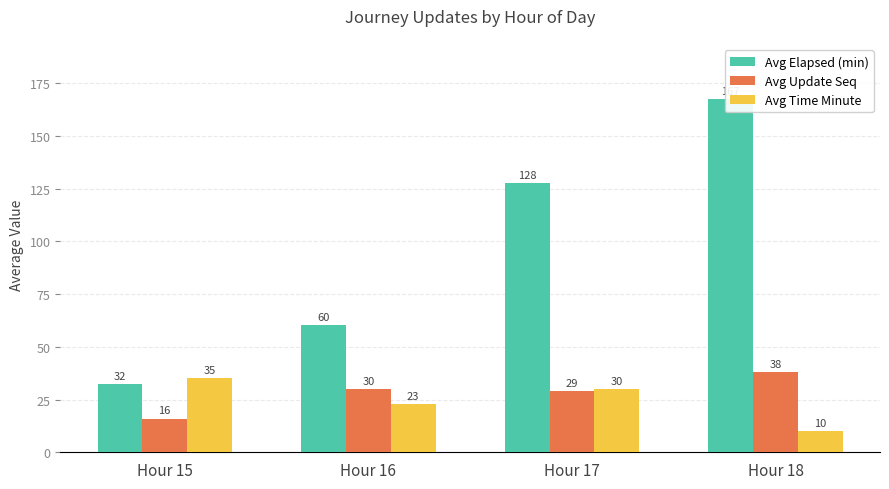

What is the total value across all series at Hour 17?

186.7